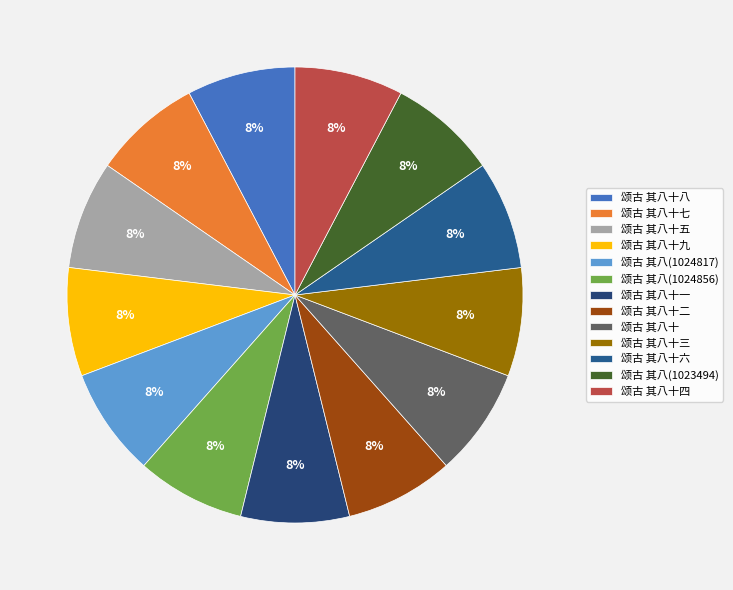

Is it true that 颂古 其八(1023494) is 19% of the pie?

False